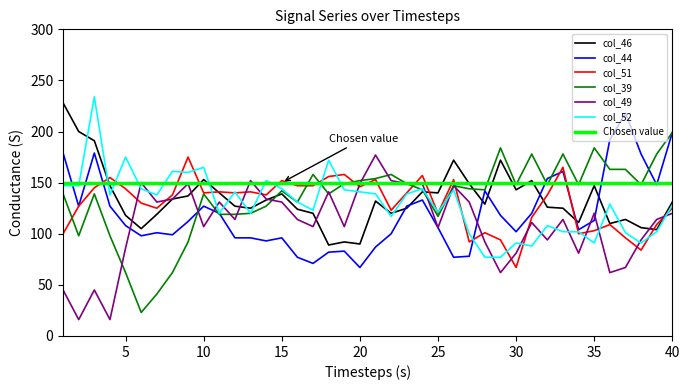

Read the col_46 value at 9, to the nearest 10.

140